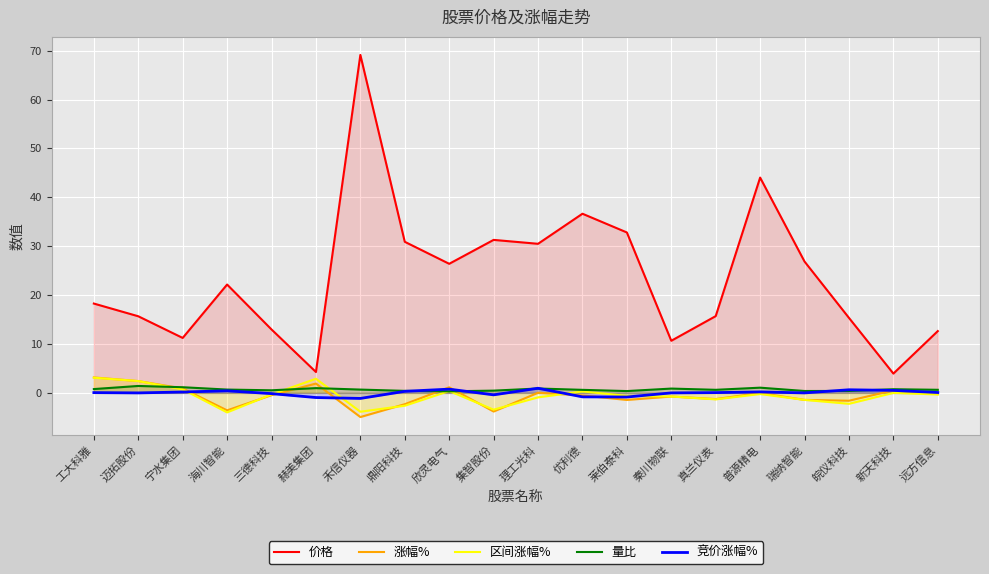

True or false: 区间涨幅% has a value of -0.4 at 三德科技.

False